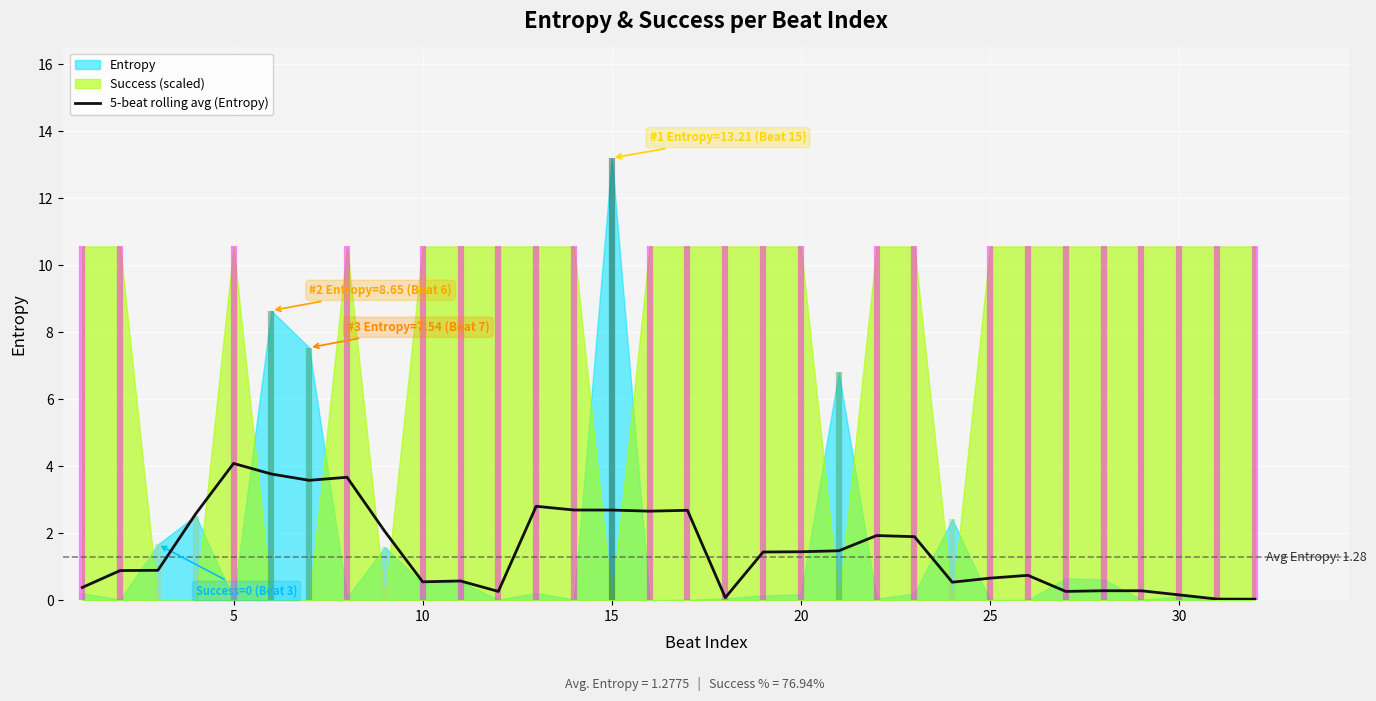

Reading left to right, list all the values displayed in this chart.

0.4	0.9	0.9	2.6	4.1	3.8	3.6	3.7	2.1	0.5	0.6	0.3	2.8	2.7	2.7	2.7	2.7	0.1	1.4	1.4	1.5	1.9	1.9	0.5	0.7	0.7	0.3	0.3	0.3	0.2	0.0	0.0